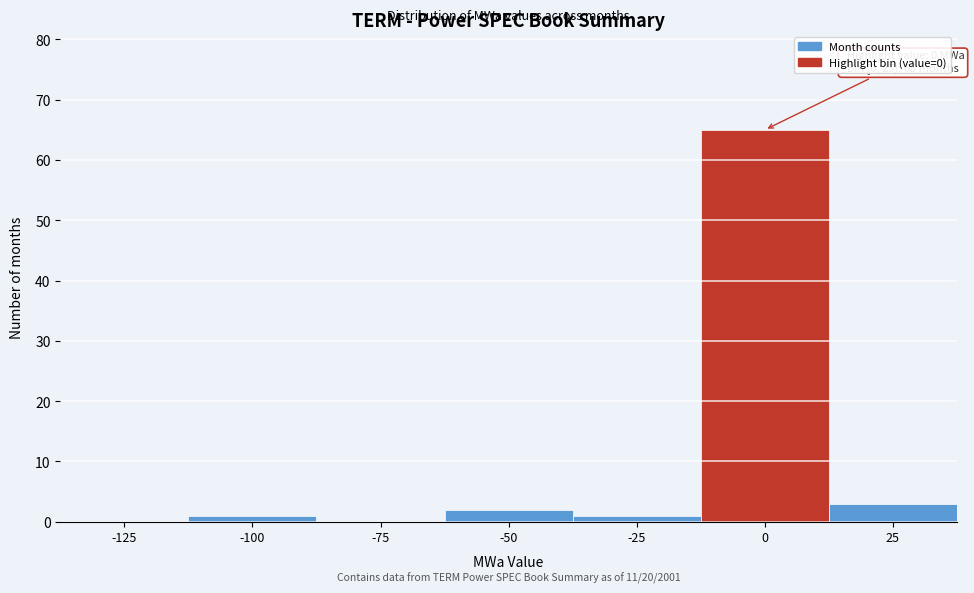

Reading right to left, what are all the values shown in this chart?

25=3	0=65	-25=1	-50=2	-75=0	-100=1	-125=0